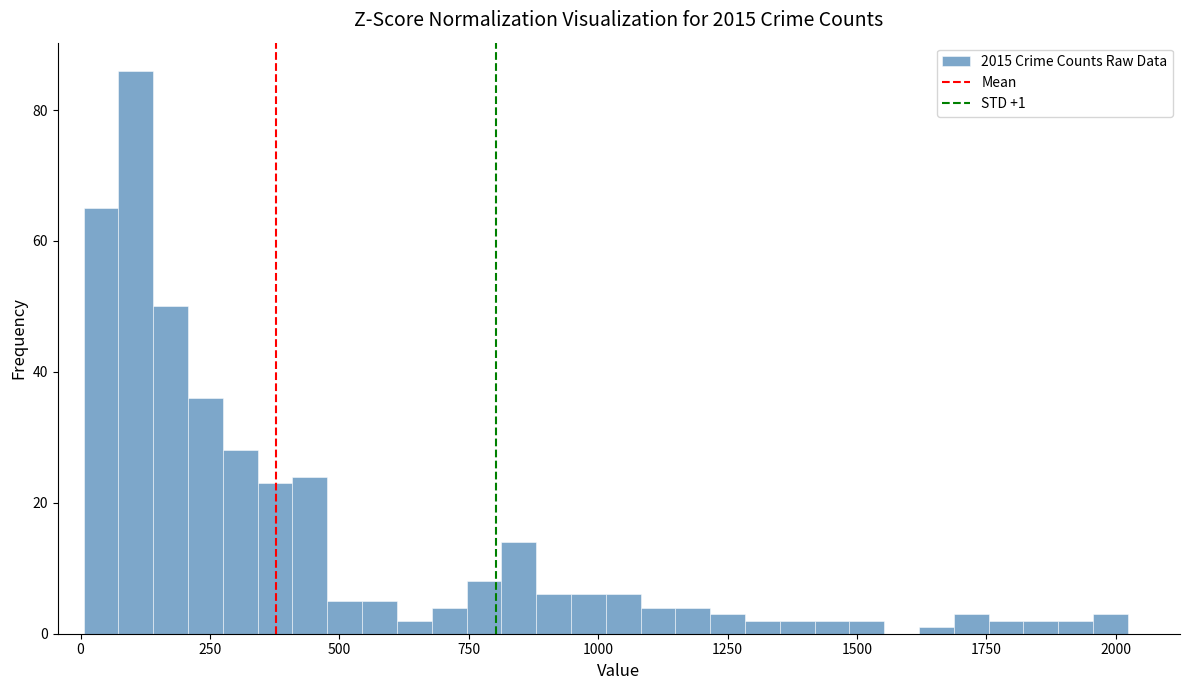

Read against the x-axis, roughly where is the centre of the tallest bar?

100